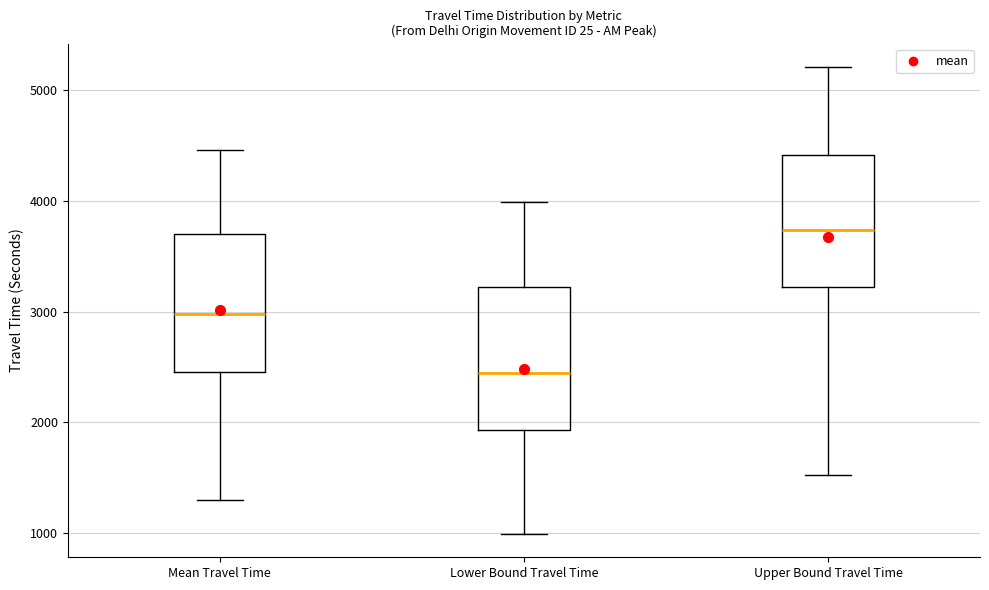

Which box has the lowest median line?

Lower Bound Travel Time